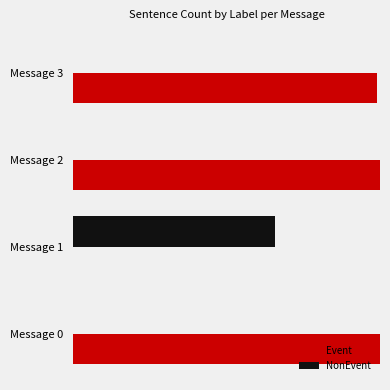

What are all the series names shown in the legend?

Event, NonEvent